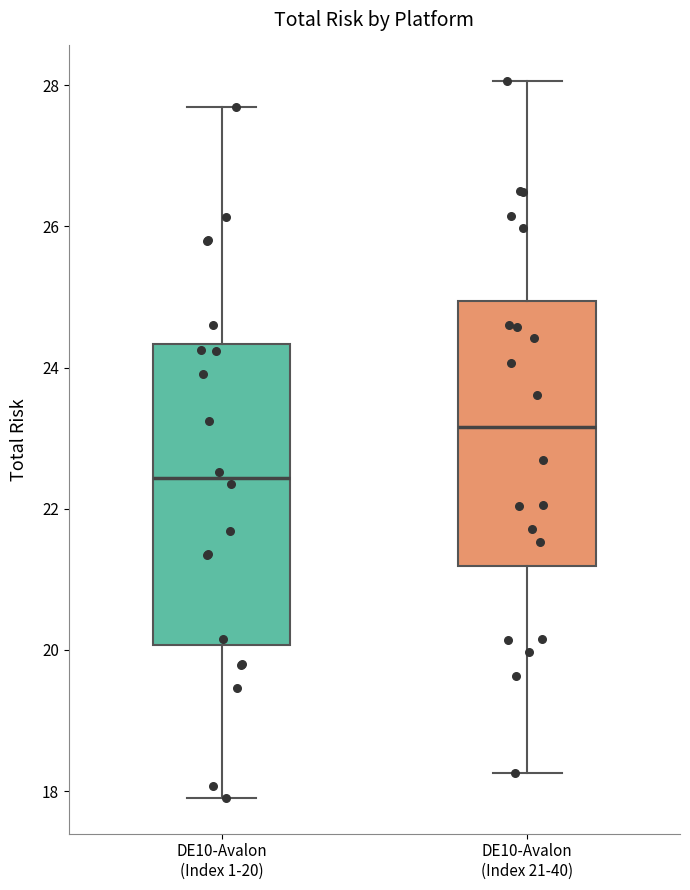

Where does the lower whisker of the box for DE10-Avalon (Index 21-40) end on the y-axis? The values are not printed on the chart, so give them approximately, as read against the axis.

18.2